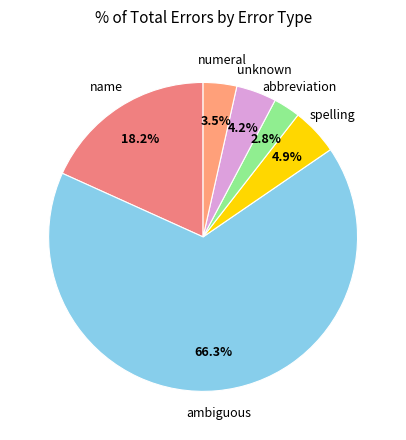

To the nearest percent, what is the average slice percentage?

17%